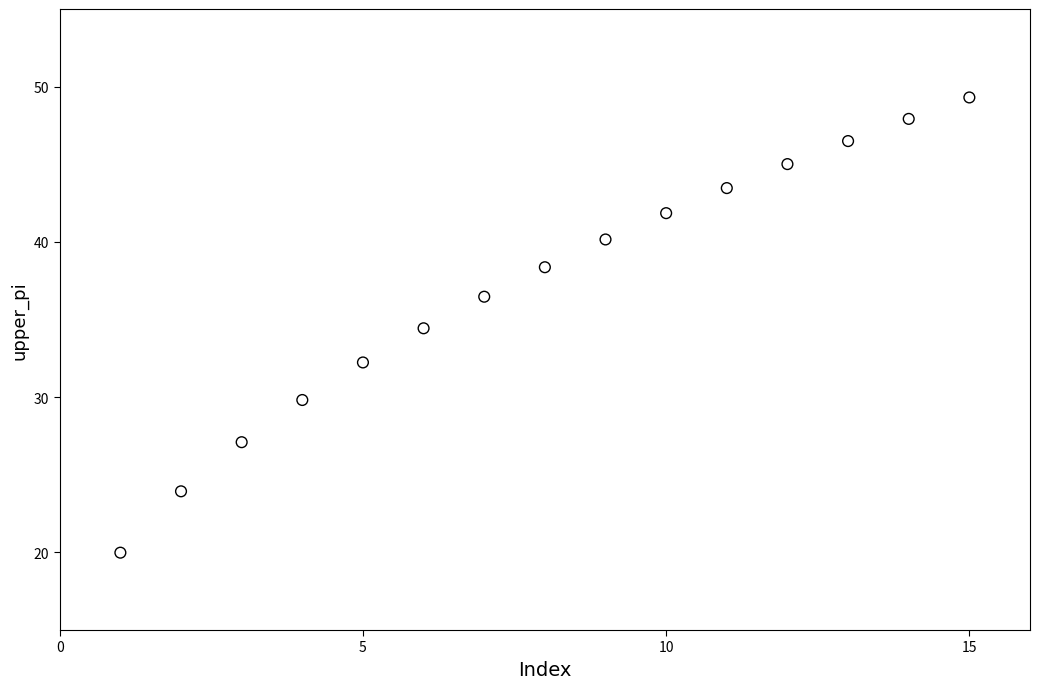

What is the range of X values (max minus min)?

14.0